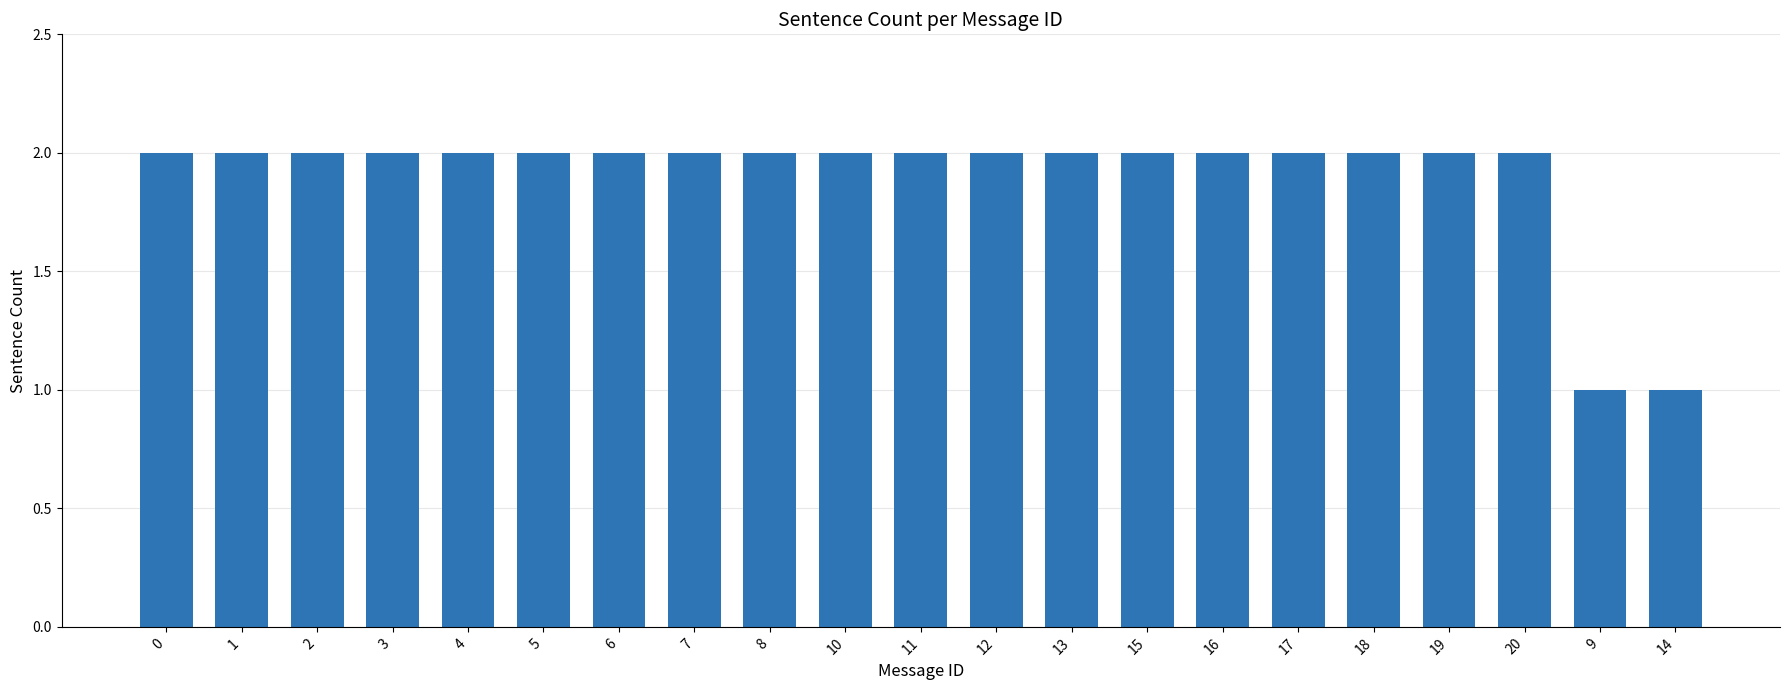

How many categories are shown in the chart?

21